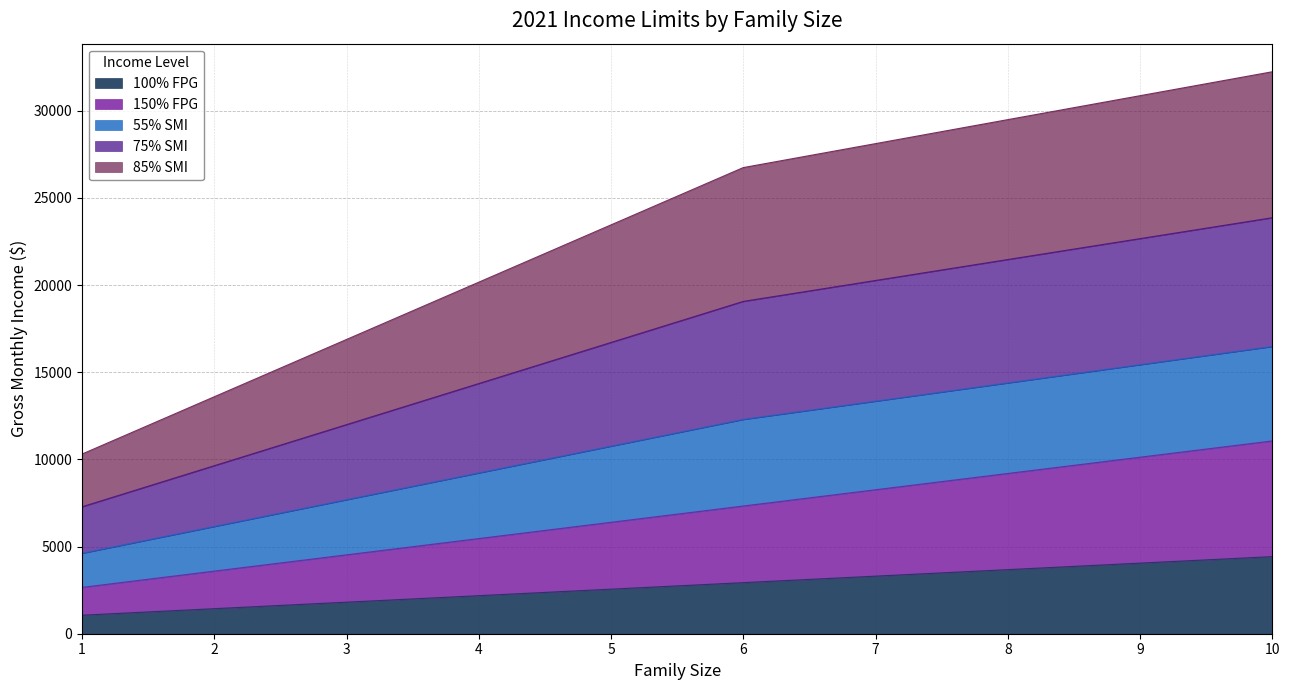

How many values in the 100% FPG series exceed 2930?

4